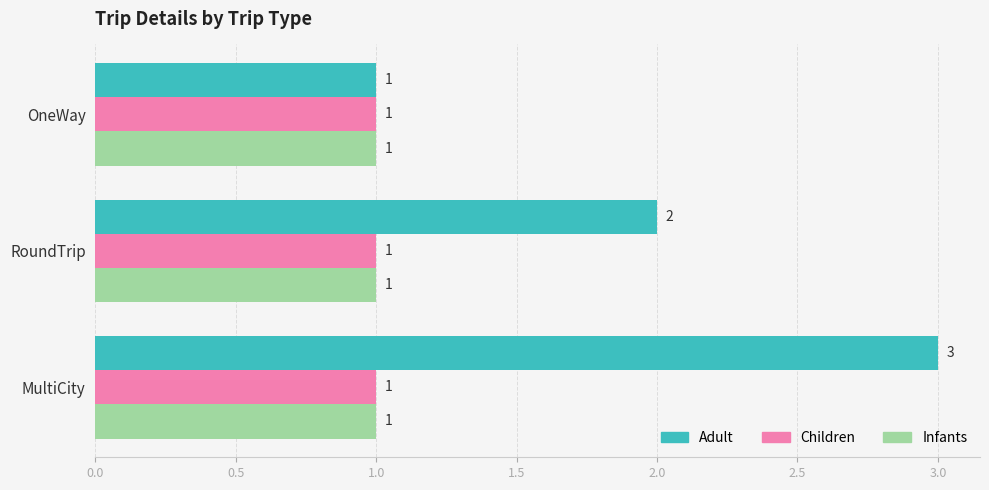

At which category is the sum across all series the highest?

MultiCity